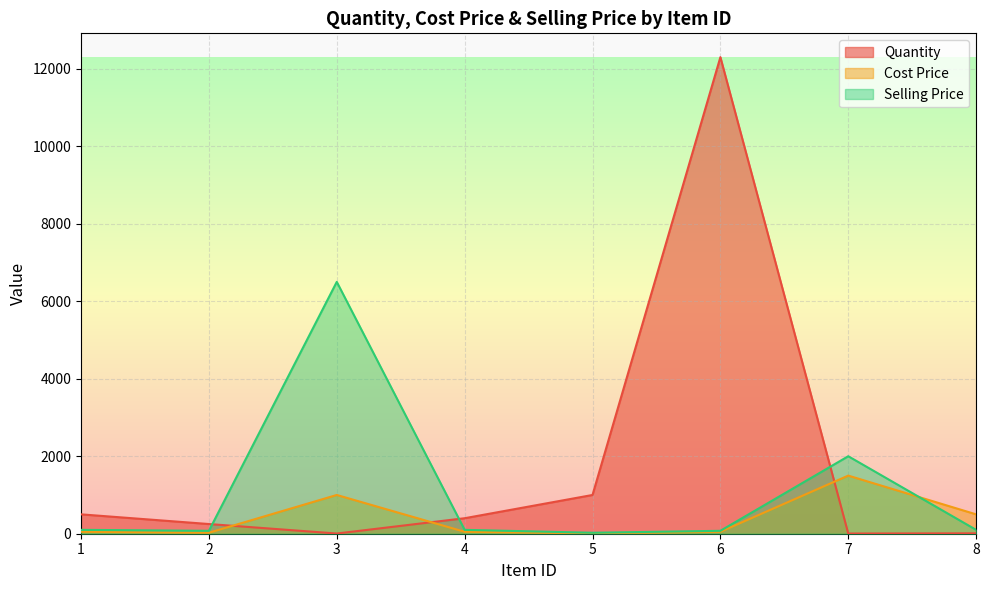

At 4, list the series in order from smallest to largest.

Cost Price, Selling Price, Quantity